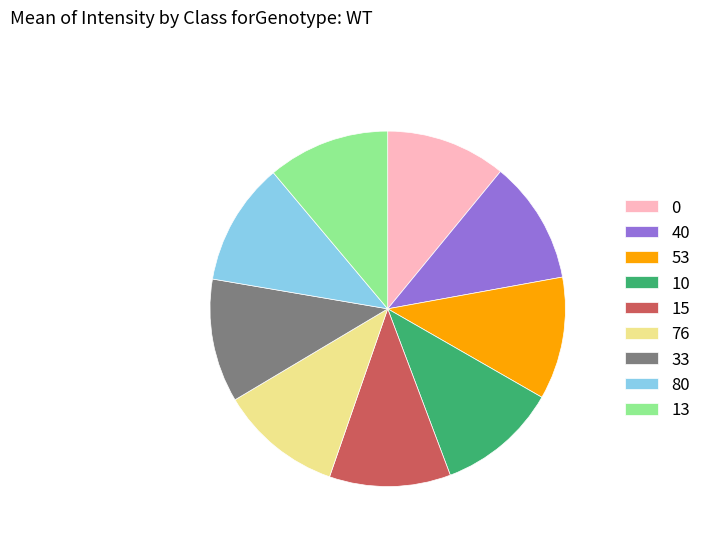

What is the ratio of the value at 13 to the value at 0?

1.0